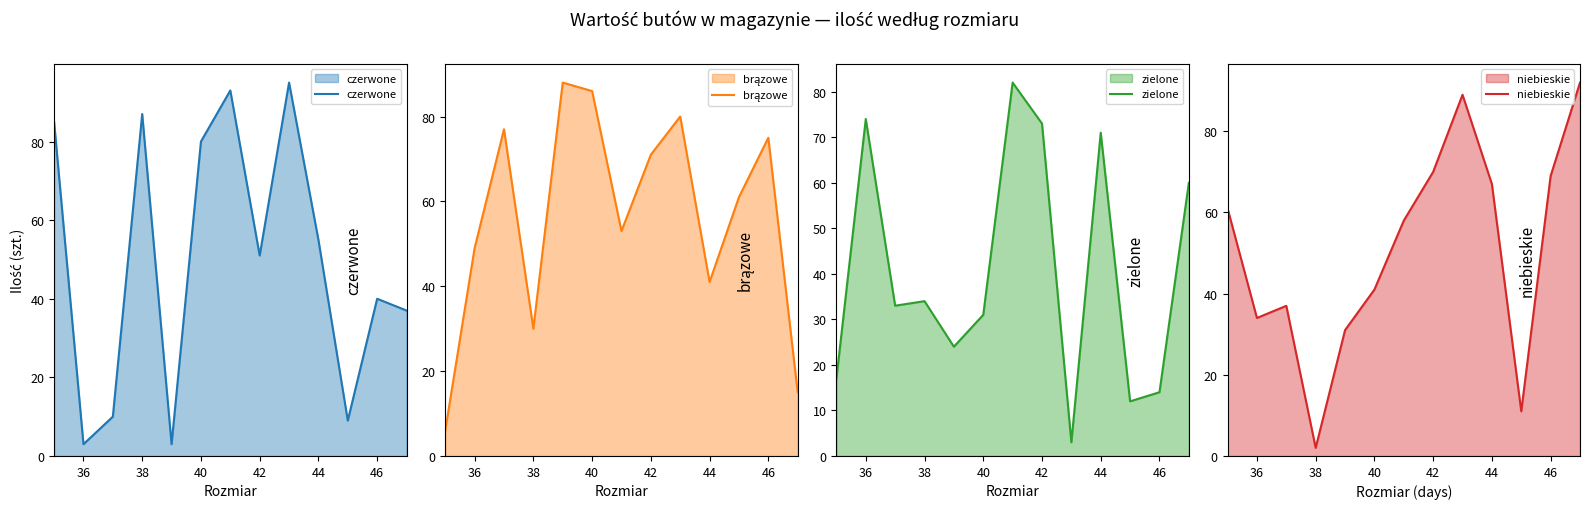

What is the maximum value for niebieskie?

92